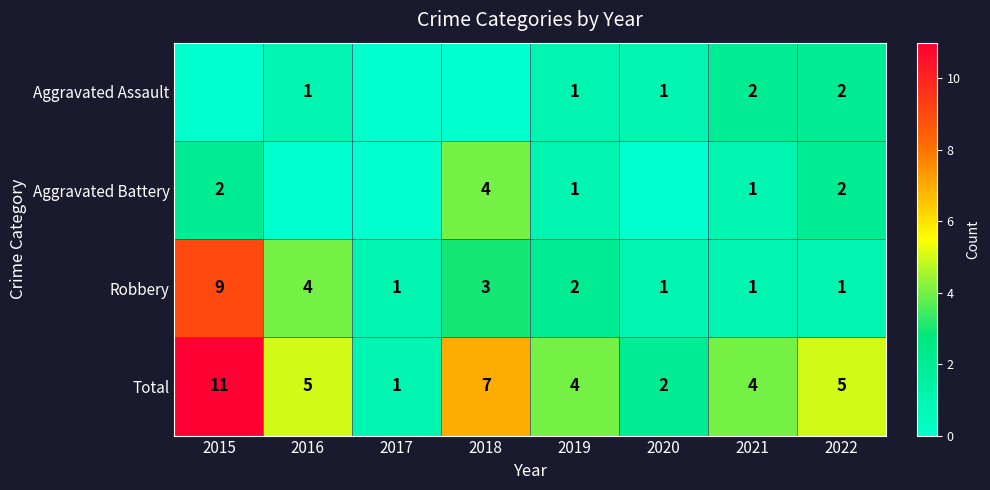

What is the difference between the maximum and minimum values in the Total series?

10